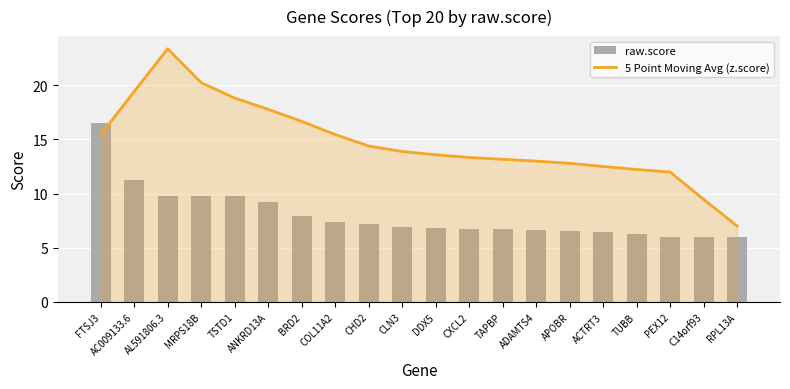

What are all the series names shown in the legend?

5 Point Moving Avg (z.score), raw.score